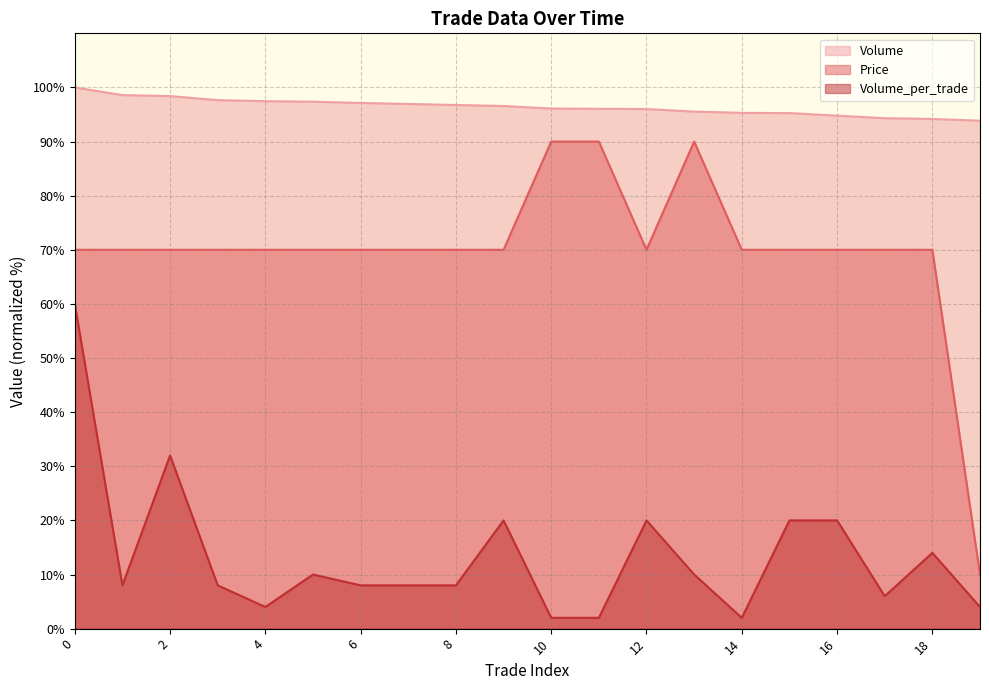

Reading left to right, extract all data points from this chart.

Price: 70.0	70.0	70.0	70.0	70.0	70.0	70.0	70.0	70.0	70.0	90.0	90.0	70.0	90.0	70.0	70.0	70.0	70.0	70.0	10.0
Volume: 100.0	98.6	98.4	97.7	97.5	97.4	97.1	96.9	96.8	96.6	96.1	96.1	96.0	95.5	95.3	95.3	94.8	94.3	94.2	93.9
Volume_per_trade: 60.0	8.0	32.0	8.0	4.0	10.0	8.0	8.0	8.0	20.0	2.0	2.0	20.0	10.0	2.0	20.0	20.0	6.0	14.0	4.0